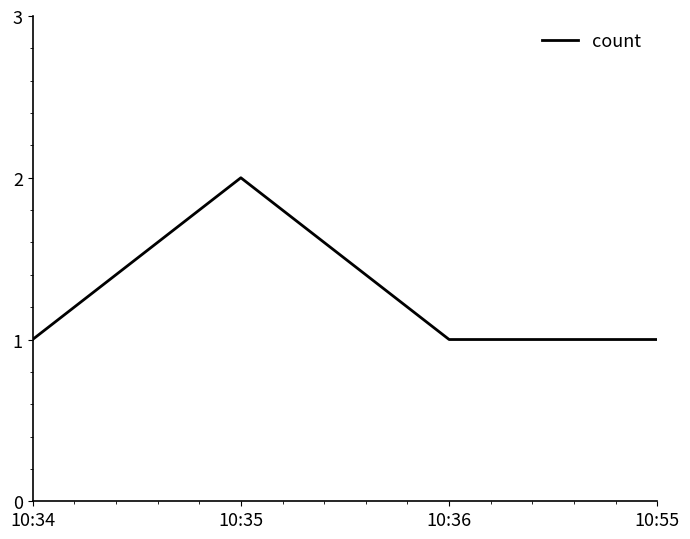

Count the values in the range 1 to 2.

4